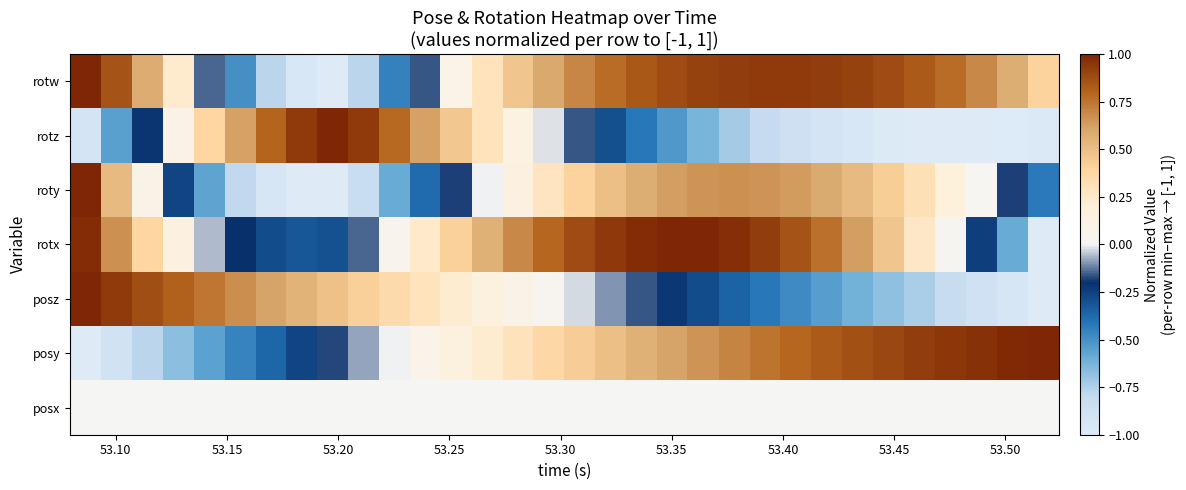

At how many categories does at least one series exceed 0?

32